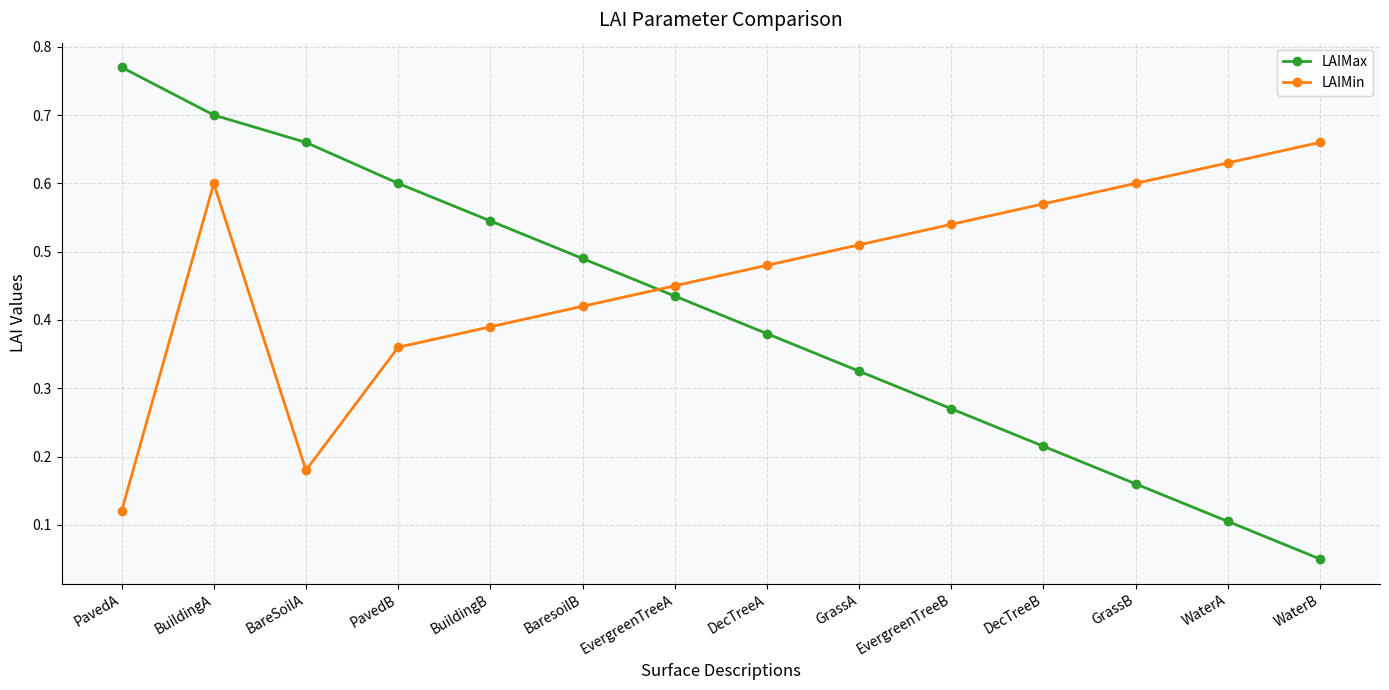

Which series has the largest total across all categories?

LAIMin